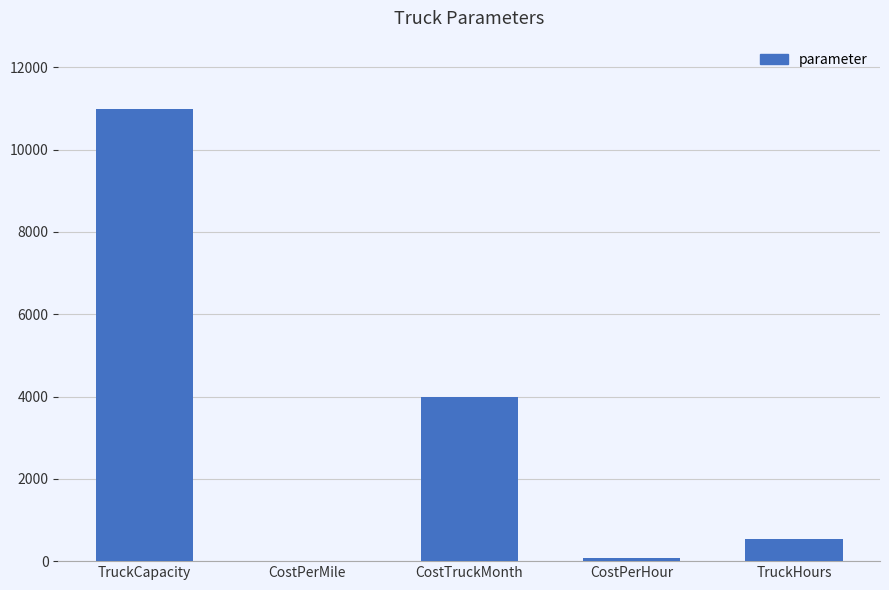

At which label is the value closest to 5501?

CostTruckMonth